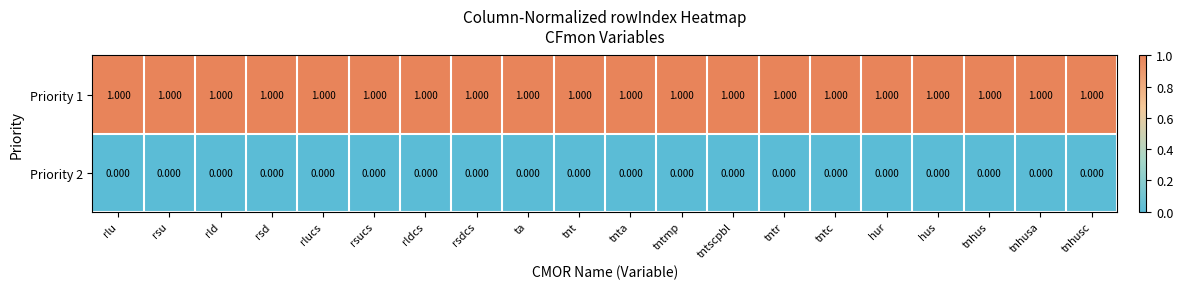

Is the value of Priority 2 at rld greater than the value of Priority 1 at tntc?

No